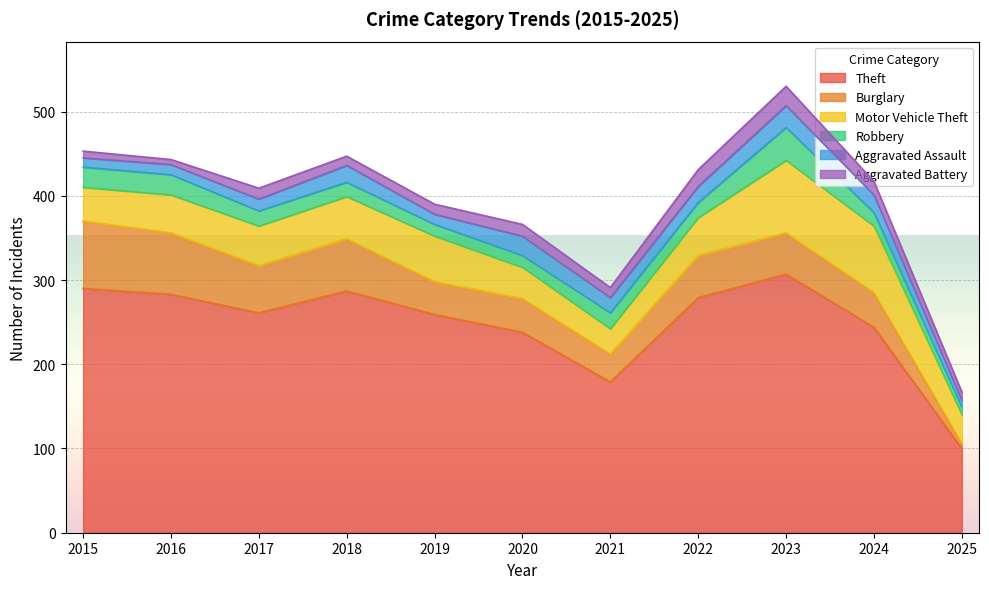

What is the value of the Motor Vehicle Theft point at the 9th from the left?

86